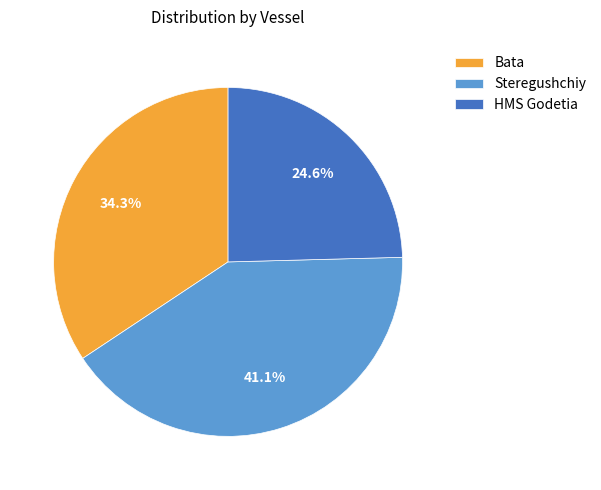

Is Bata the majority of the pie?

No